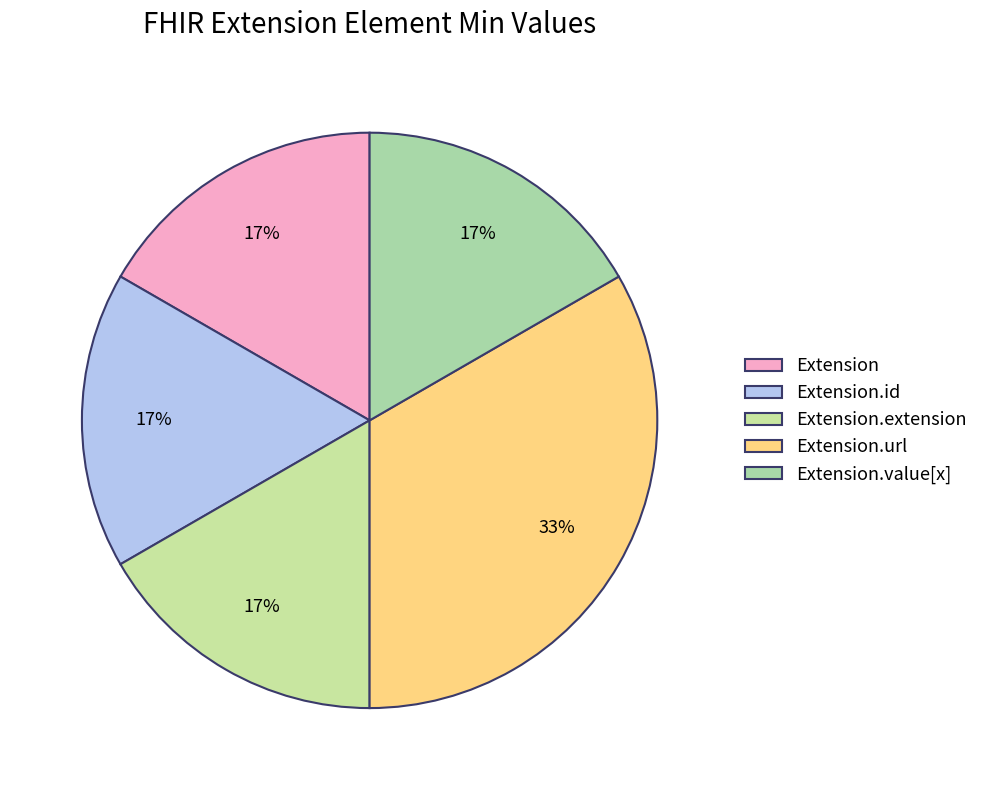

How many segments does this pie chart have?

5